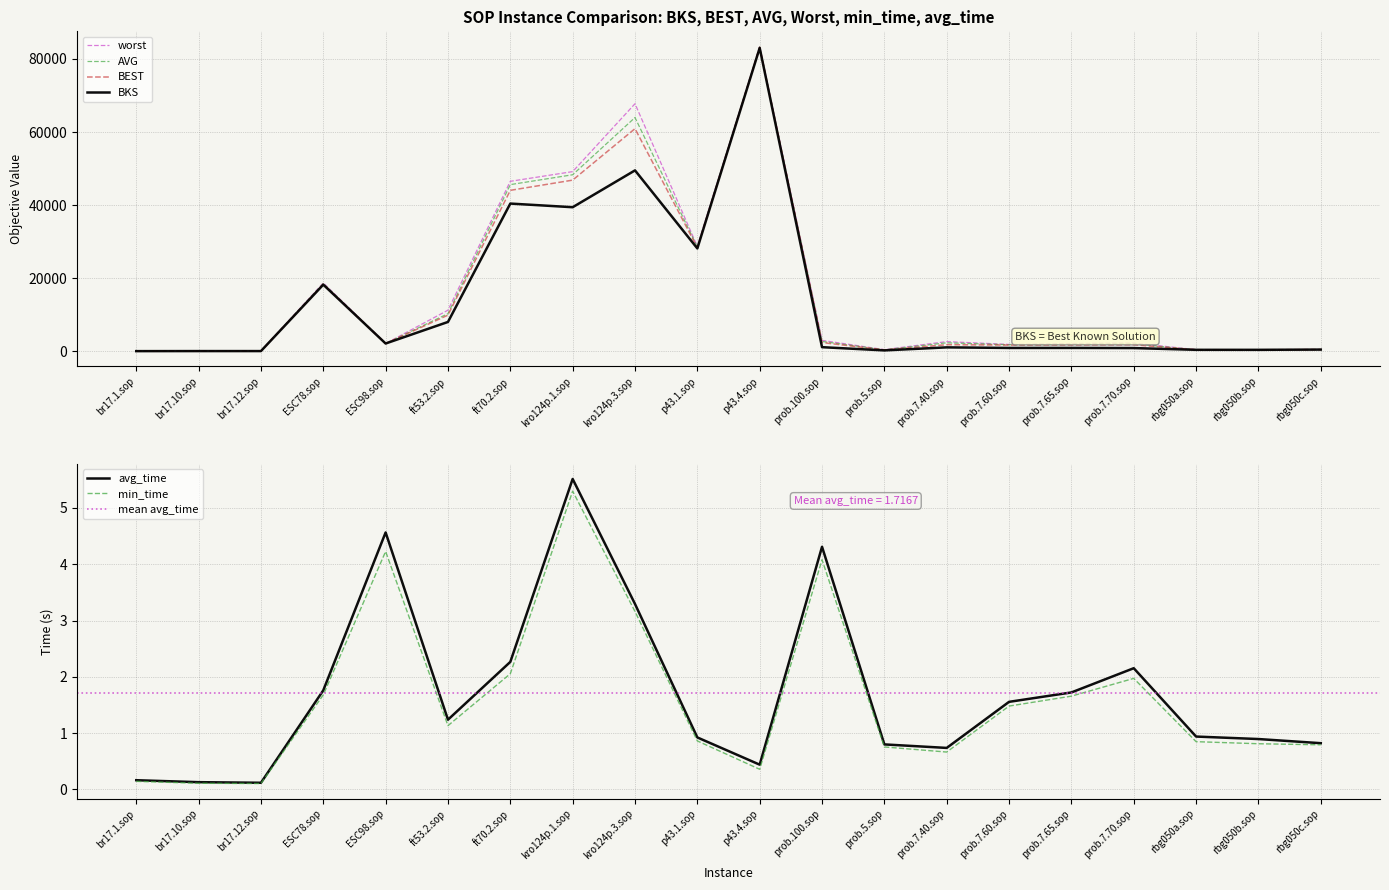

The min_time series shows 0.4 at p43.4.sop. True or false?

True